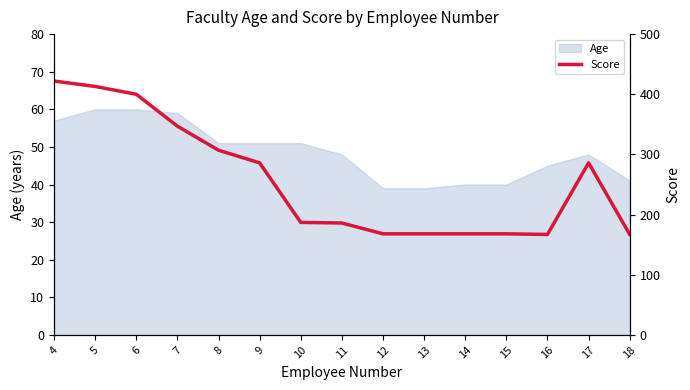

Reading left to right, transcribe all the data shown in this chart.

422	413	400	347	307	286	187	186	168	168	168	168	167	286	167